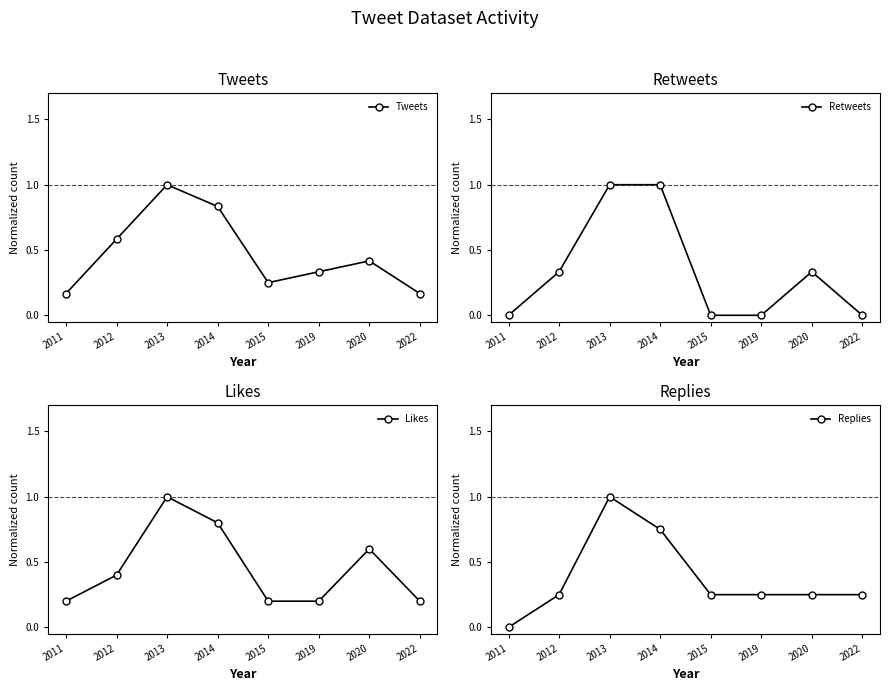

Between 2012 and 2011, which is larger?

2012